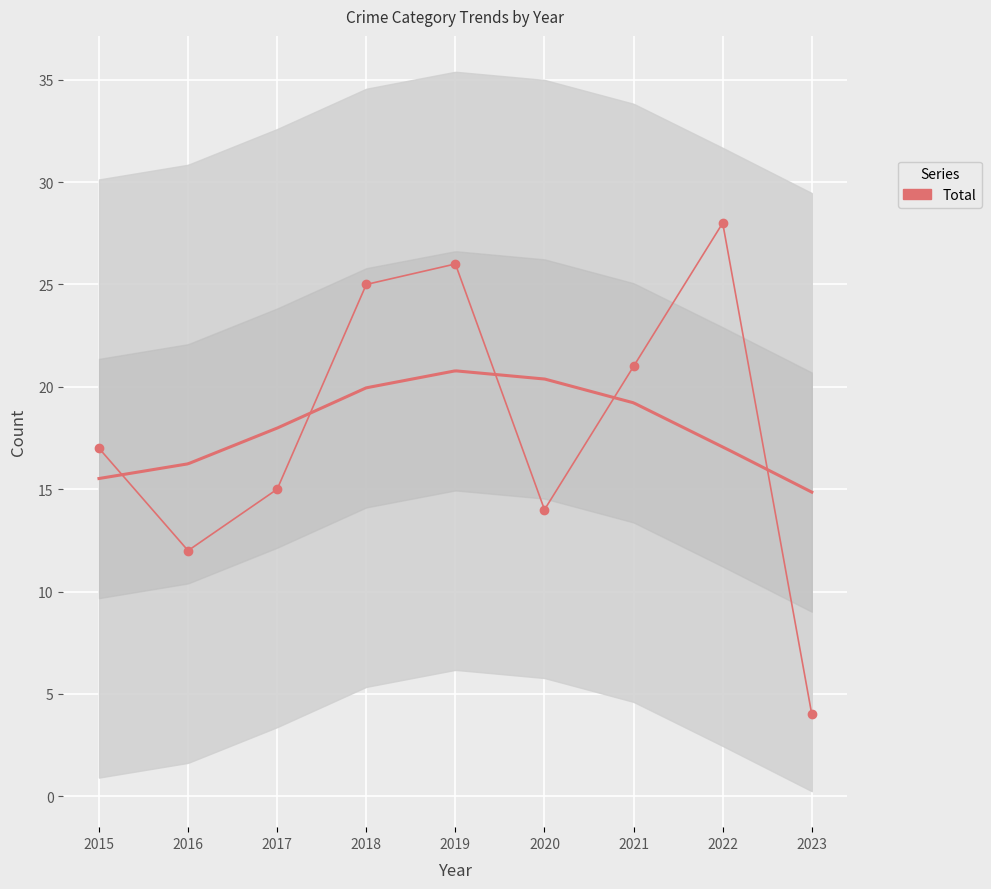

Where is the first local minimum?

2016